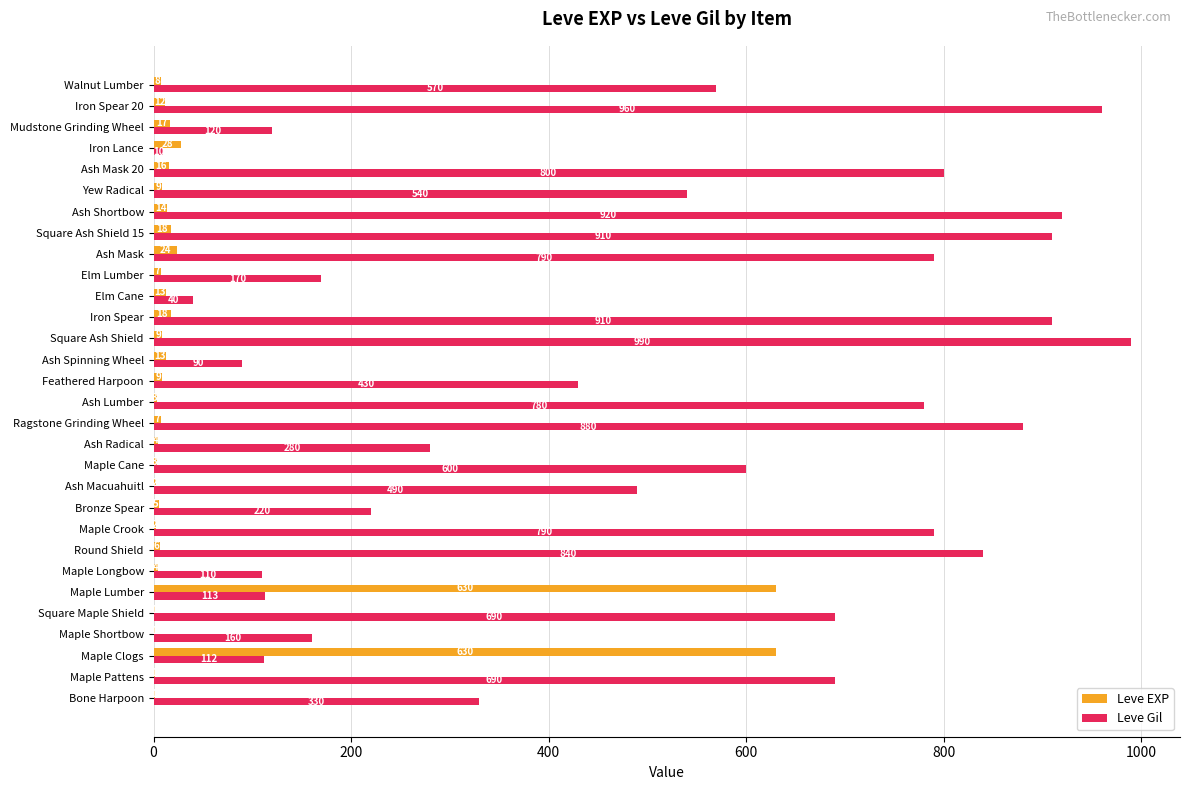

Which series has the largest total across all categories?

Leve Gil